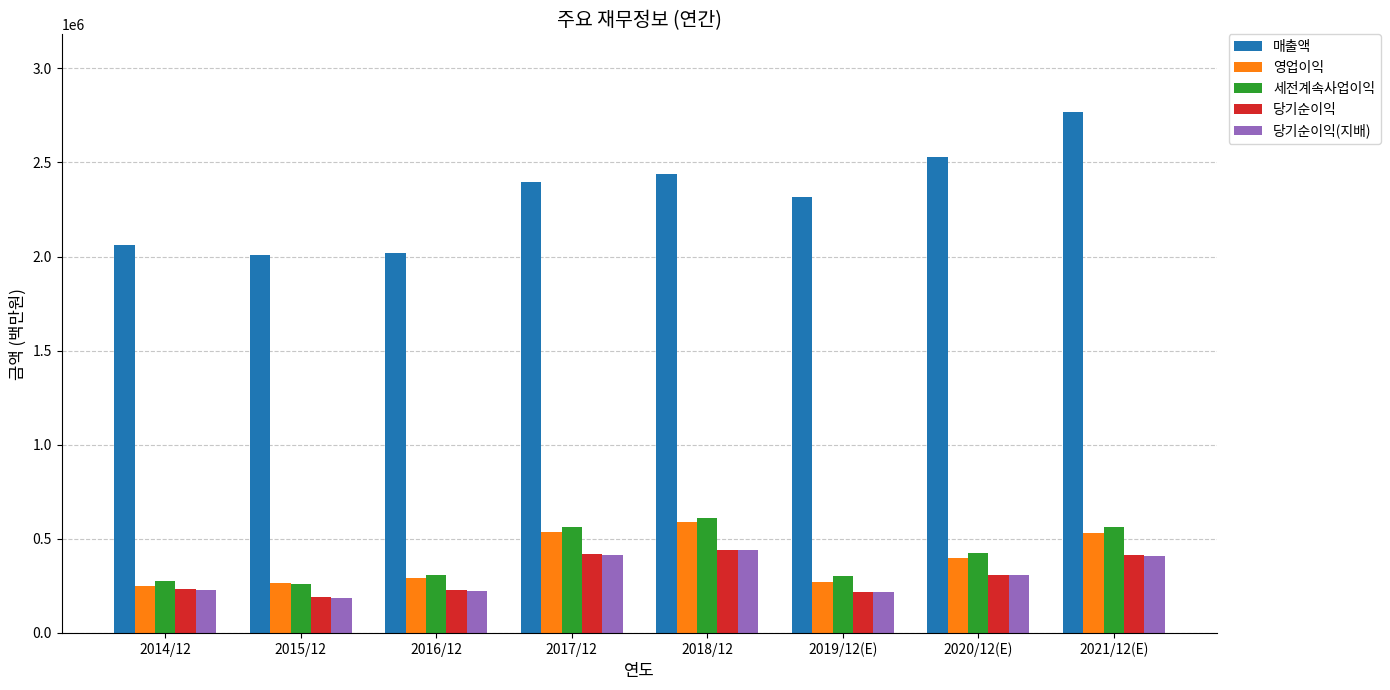

What is the total value across all series at 2019/12(E)?

3322993